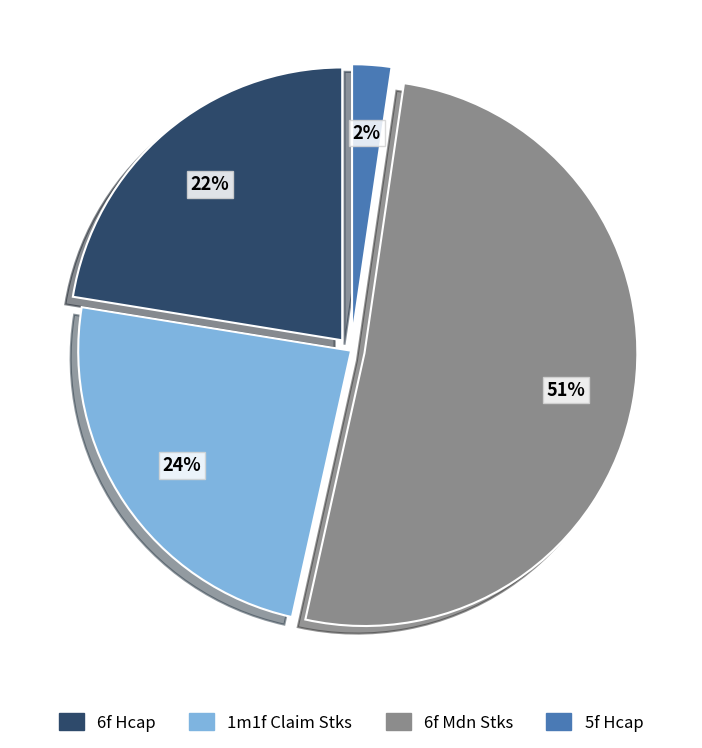

Does 6f Mdn Stks represent more than half of the total?

Yes